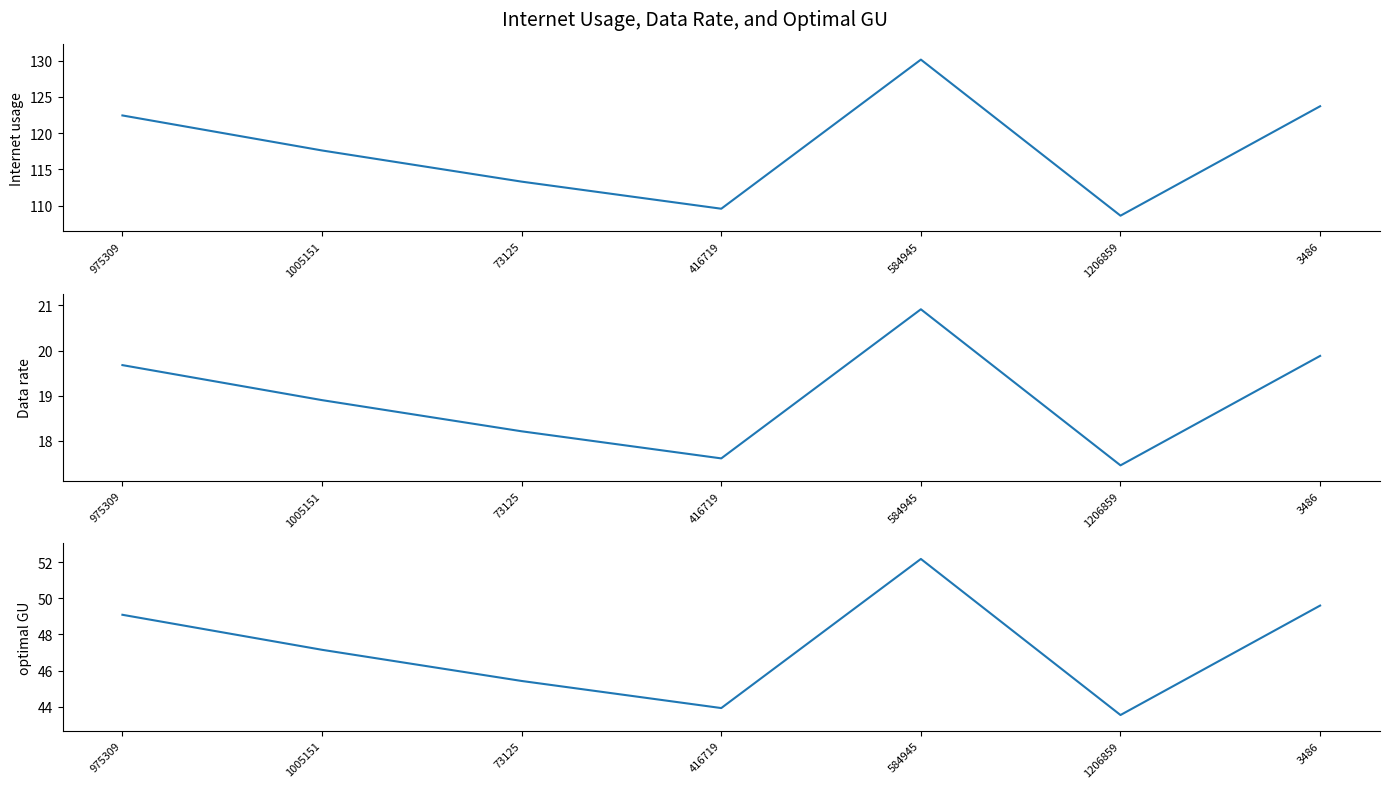

How many lines are shown in the chart?

3